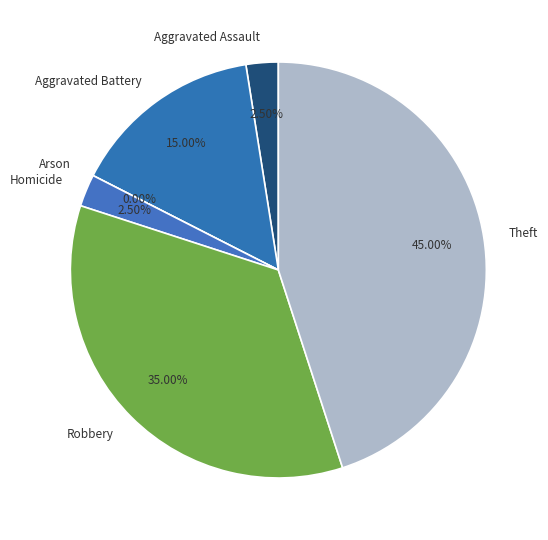

Does Theft account for over 50% of the chart?

No